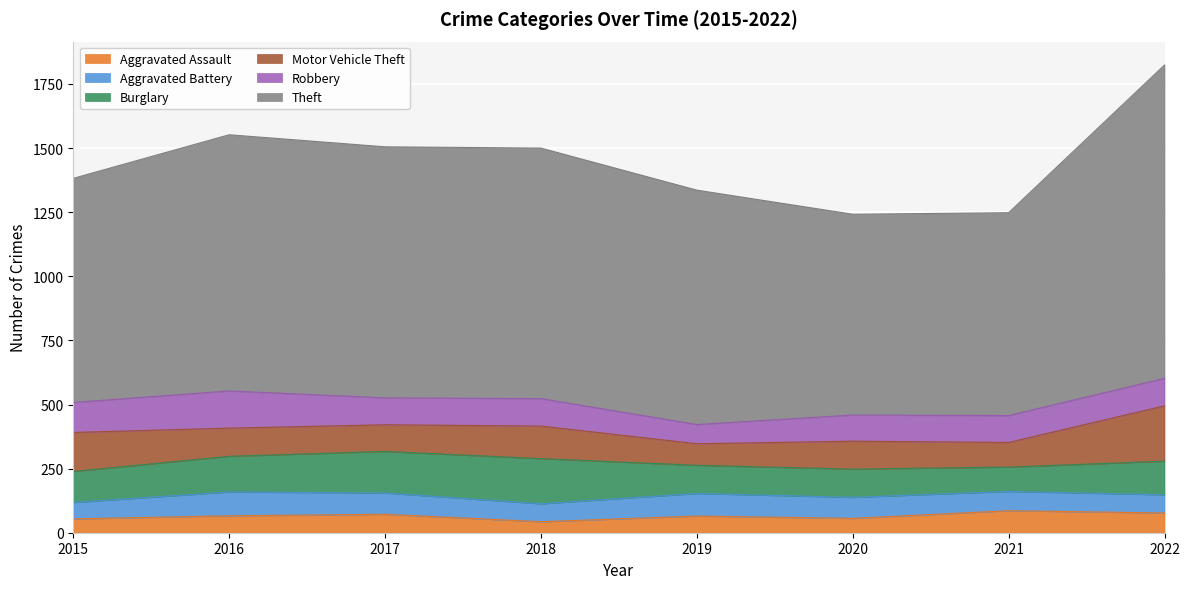

True or false: Aggravated Battery and Motor Vehicle Theft intersect in this chart.

True